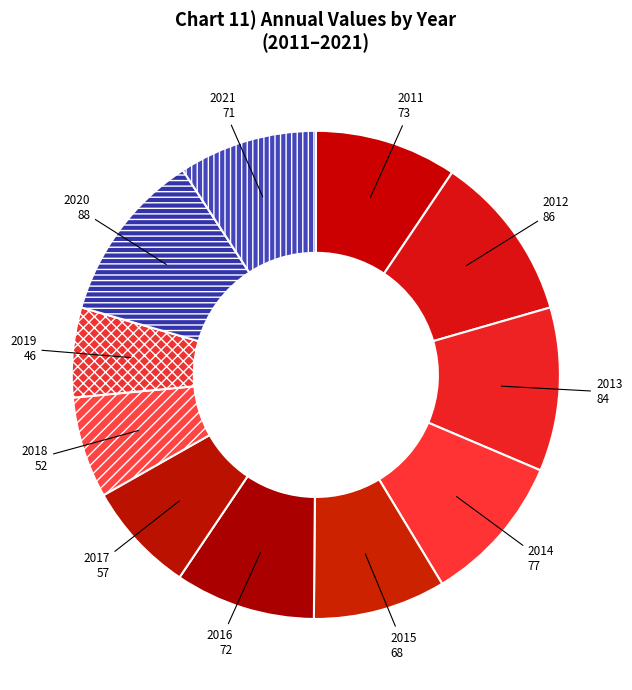

Which slice is the smallest?

2019